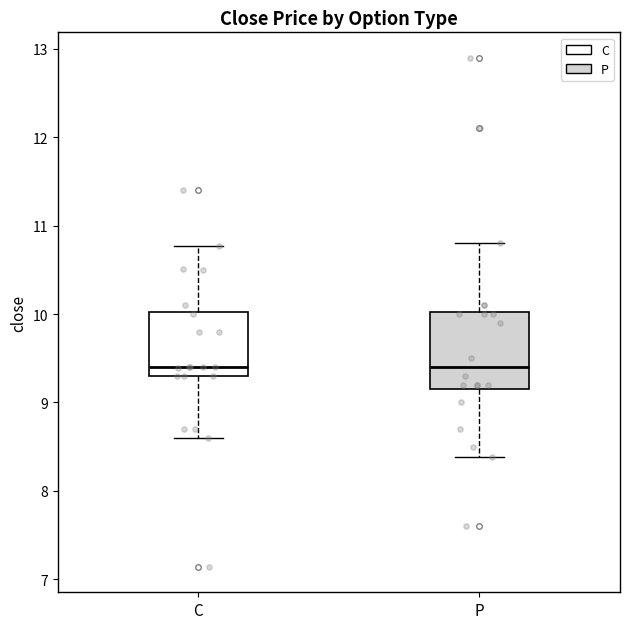

Which box is the tallest, from its lower edge to its upper edge?

P